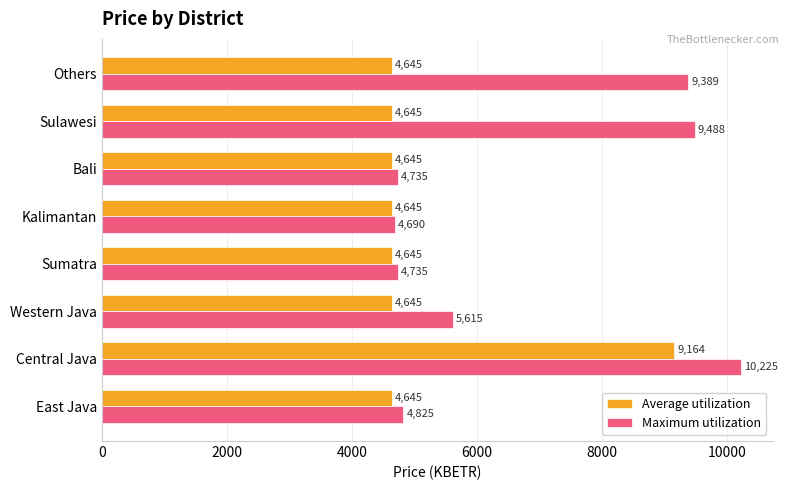

Rank the series at East Java from highest to lowest value.

Maximum utilization, Average utilization